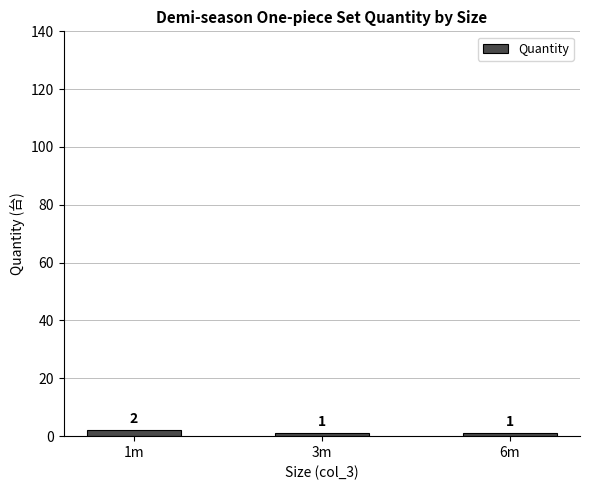

What position from the right is 1m?

3